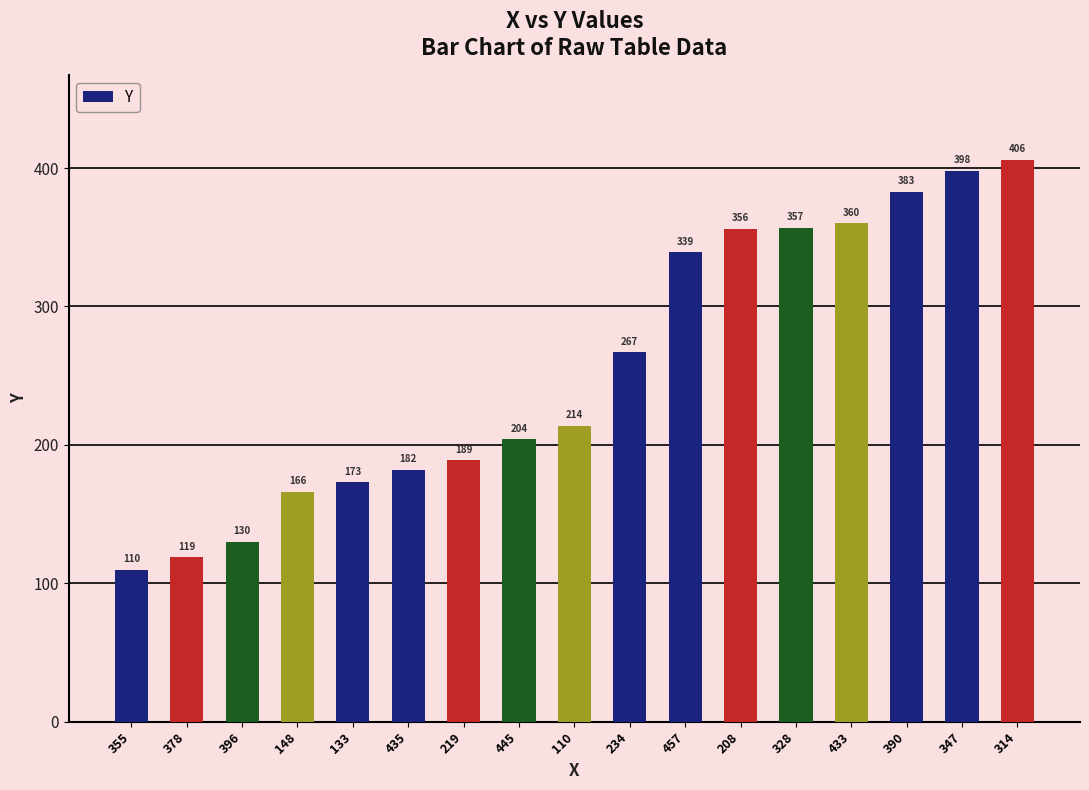

Count the number of categories in the chart.

17